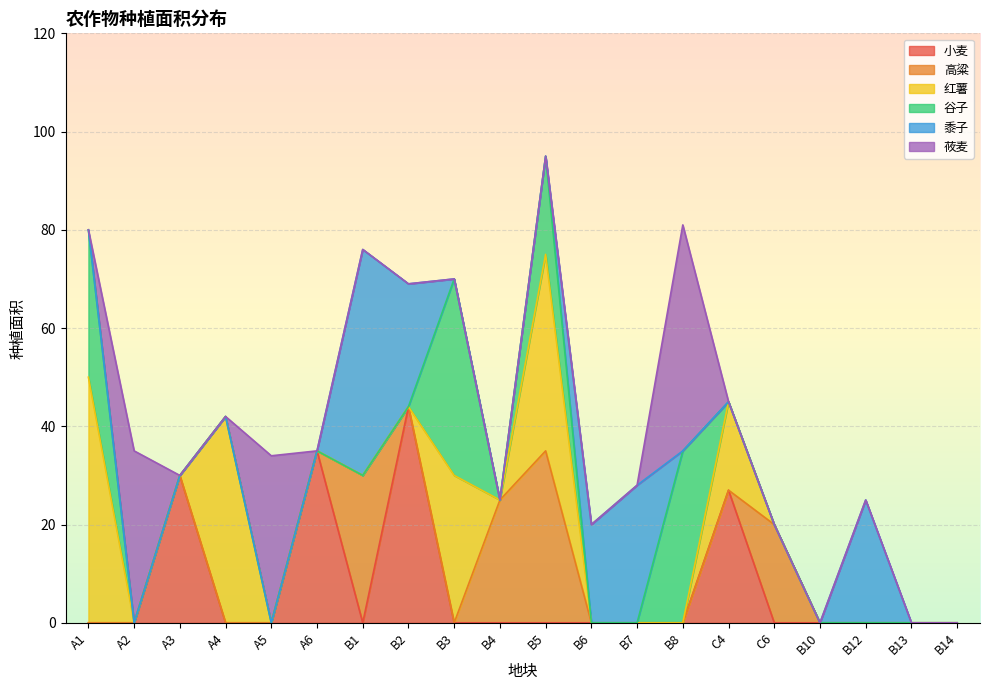

How many times do 黍子 and 谷子 cross each other?

3